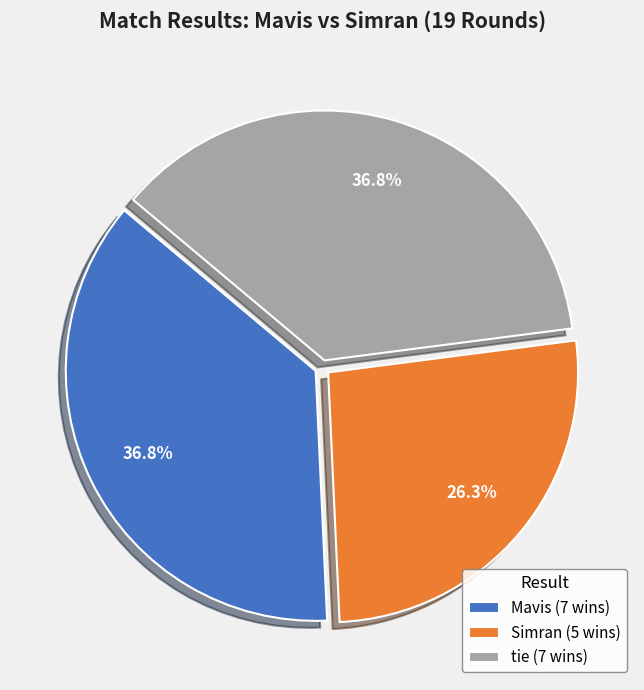

The tie slice represents 25% of the pie. True or false?

False